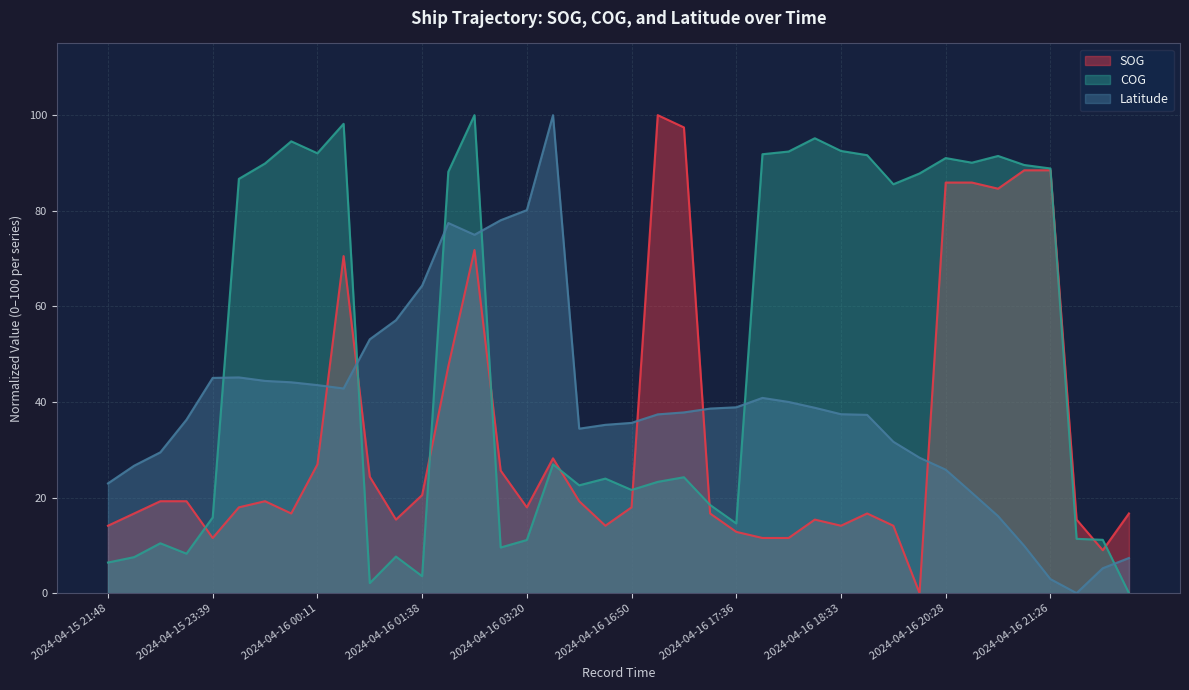

Which category has the lowest value in the Latitude series?

2024-04-16 21:43